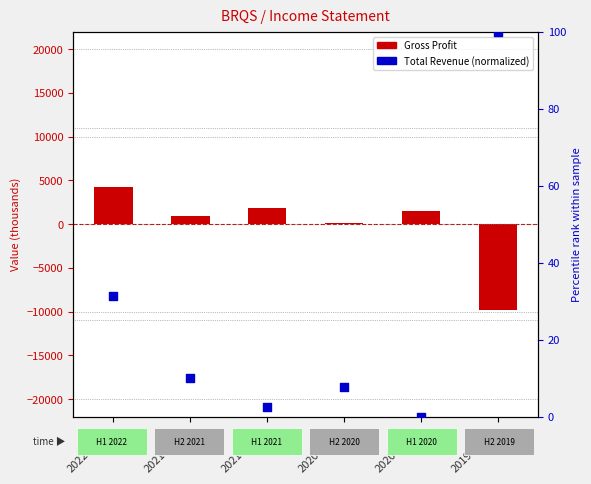

Which series contains the highest Y value?

Gross Profit